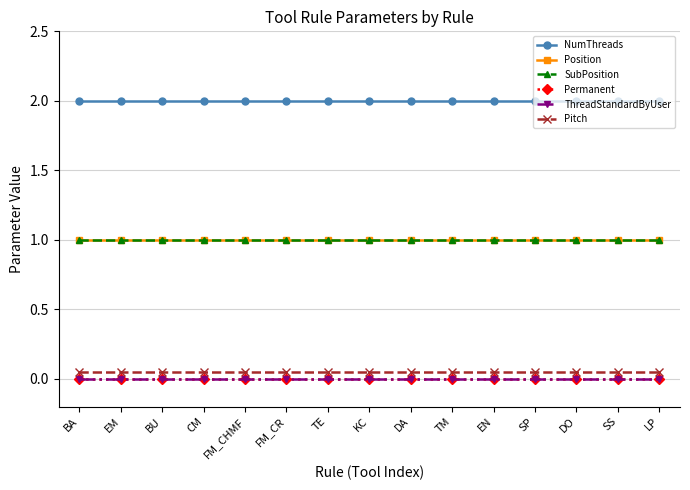

The value of Permanent at BU is 0.0. True or false?

True